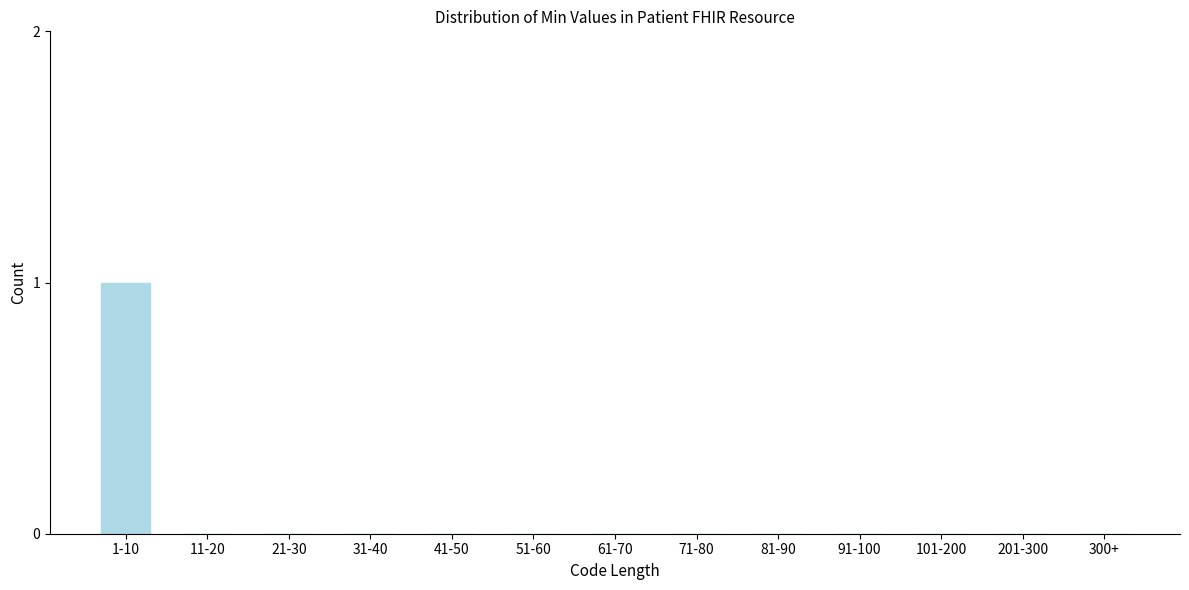

Reading left to right, list all the values displayed in this chart.

1-10=1	11-20=0	21-30=0	31-40=0	41-50=0	51-60=0	61-70=0	71-80=0	81-90=0	91-100=0	101-200=0	201-300=0	300+=0